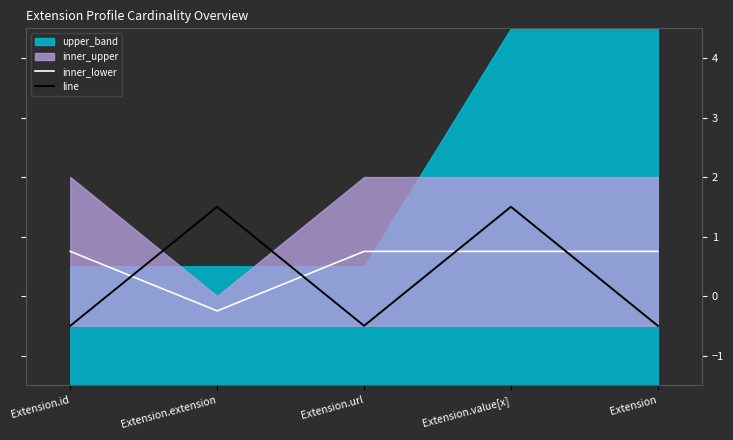

Reading right to left, extract all data points from this chart.

inner_lower: 0.8	0.8	0.8	-0.2	0.8
line: -0.5	1.5	-0.5	1.5	-0.5